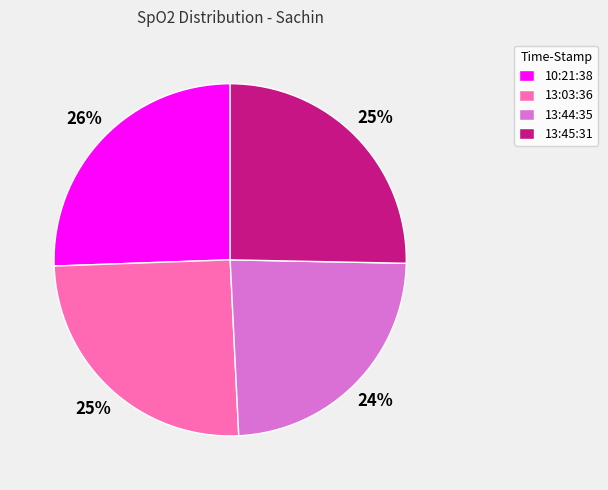

To the nearest percent, what is the combined percentage of 13:03:36 and 13:44:35?

49%